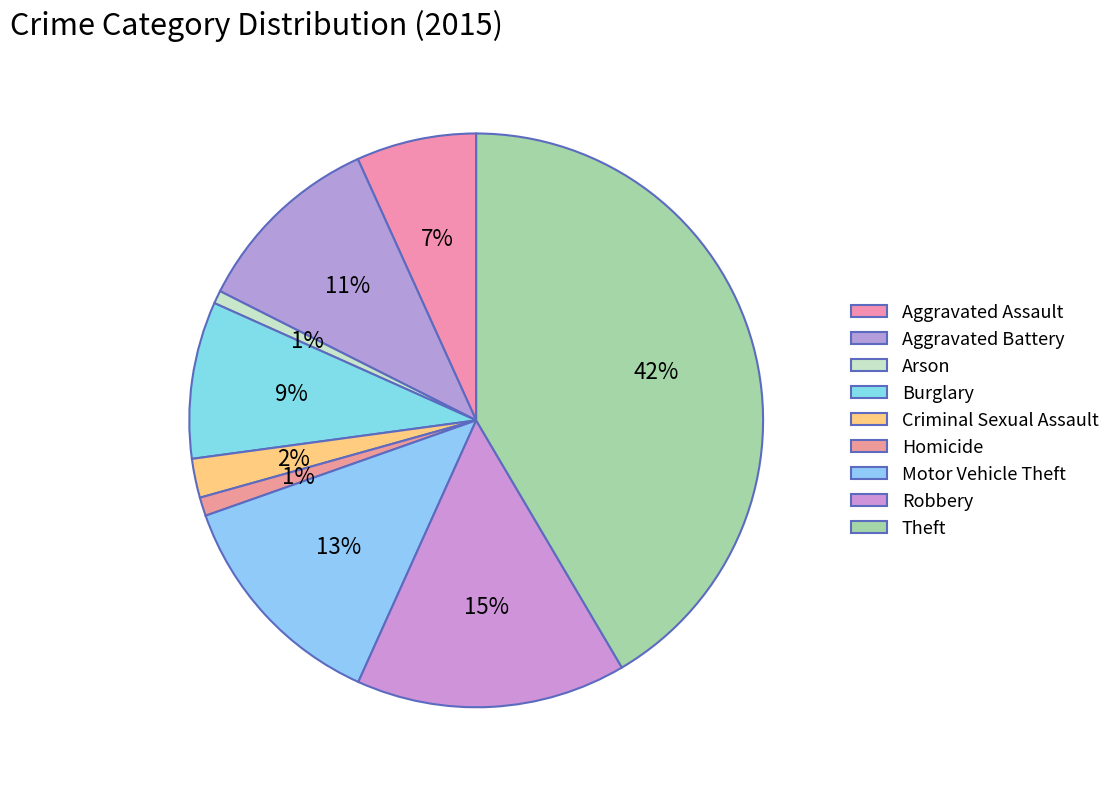

What percentage is the Criminal Sexual Assault slice, to the nearest percent?

2%